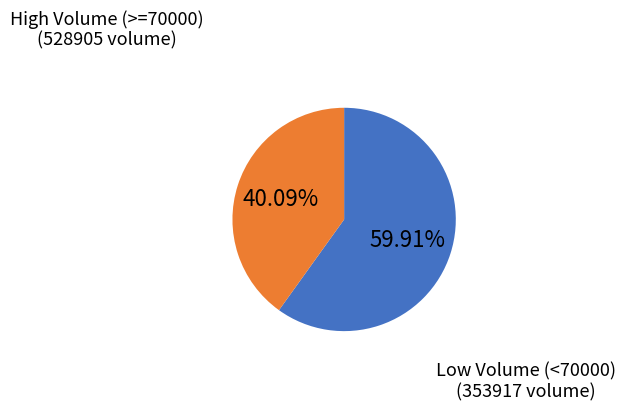

Count the number of slices in the pie.

2